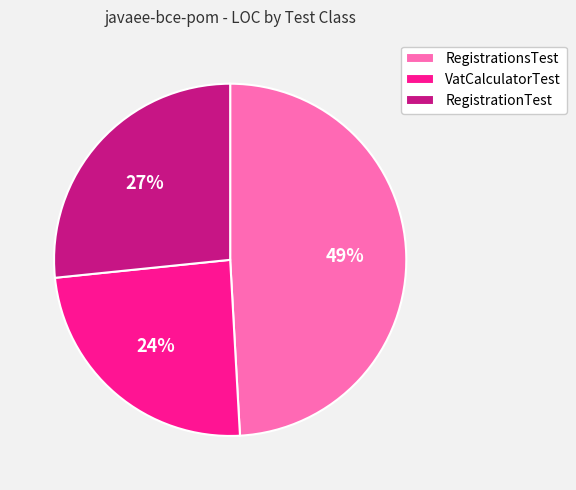

How many segments does this pie chart have?

3